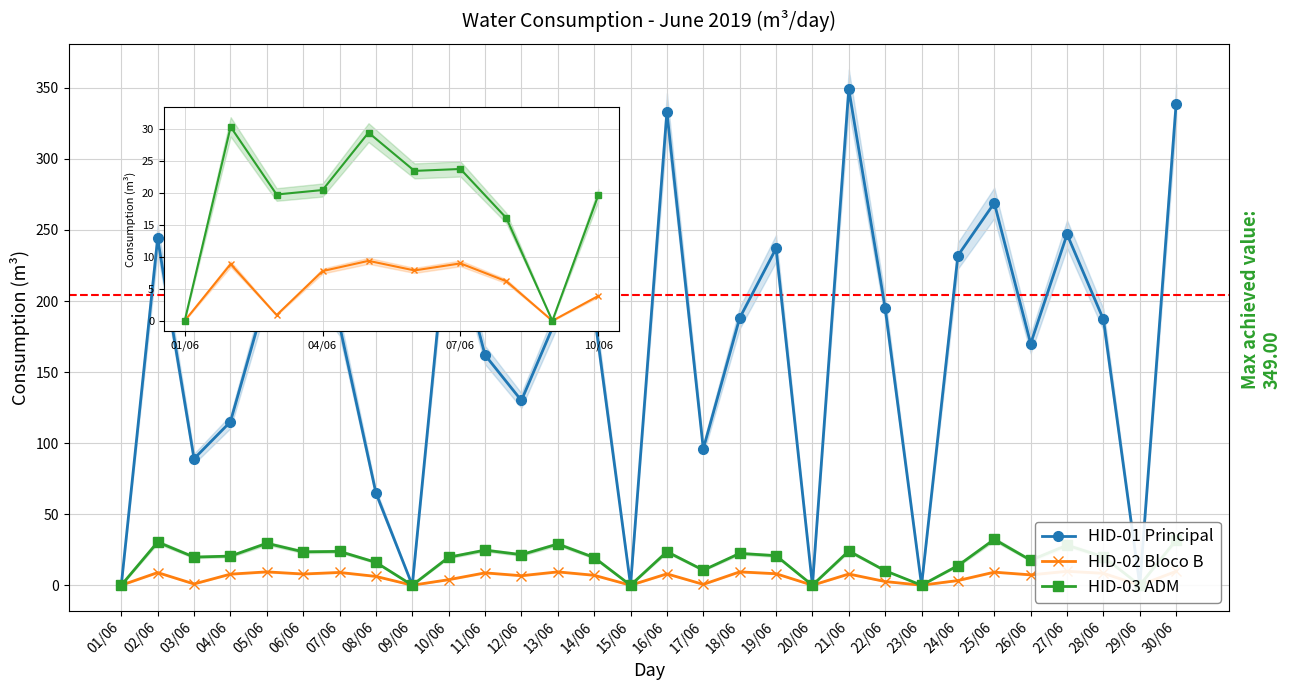

The HID-01 Principal series shows 205.0 at 05/06. True or false?

True